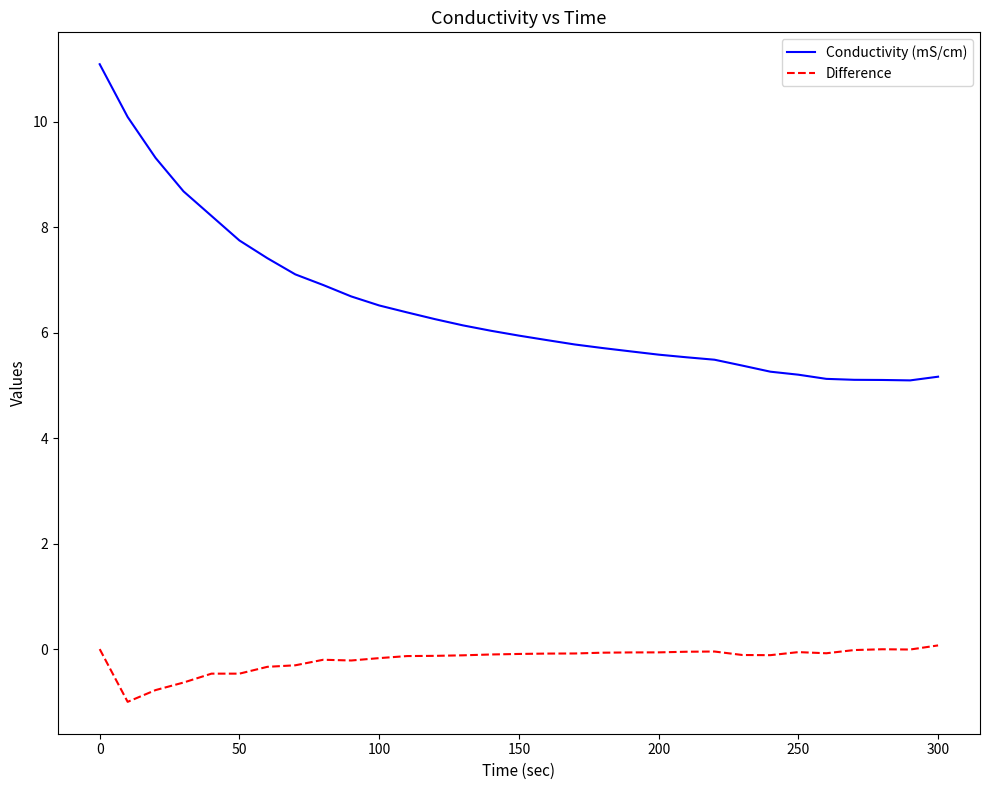

List the series in order of their peak value, lowest first.

Difference, Conductivity (mS/cm)